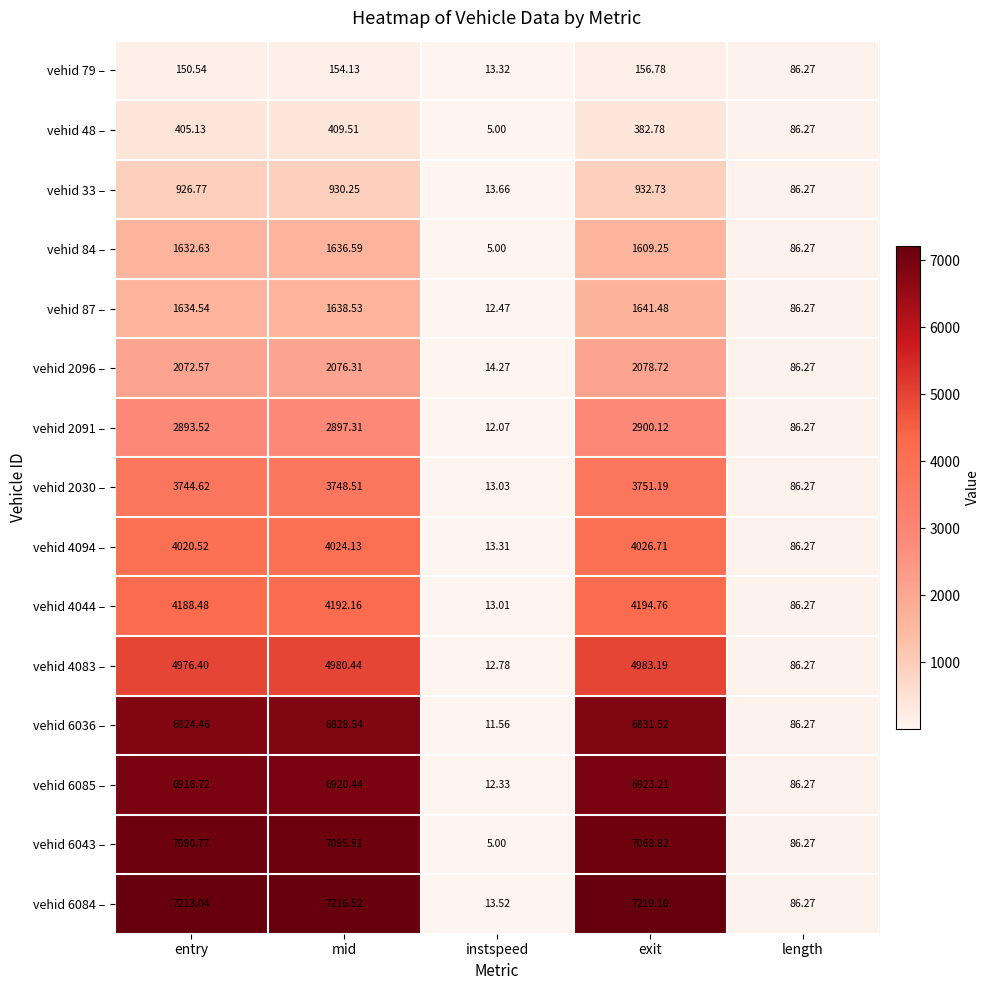

Where does the vehid 87 – series first go above 1634?

entry